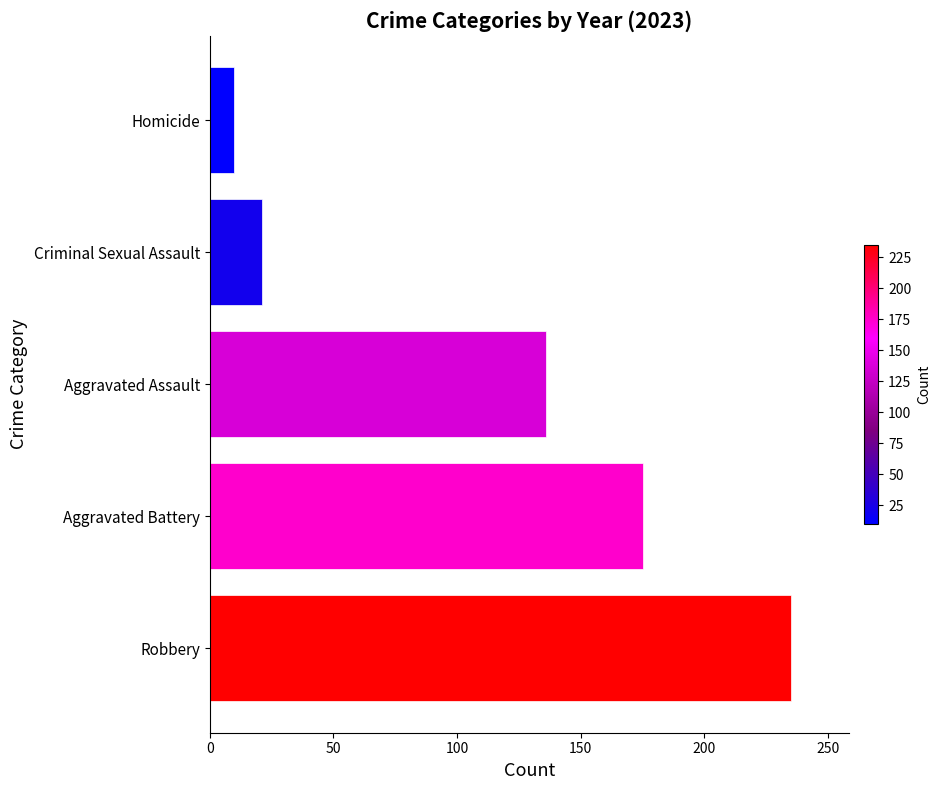

Which category has the lowest value across all series?

Homicide